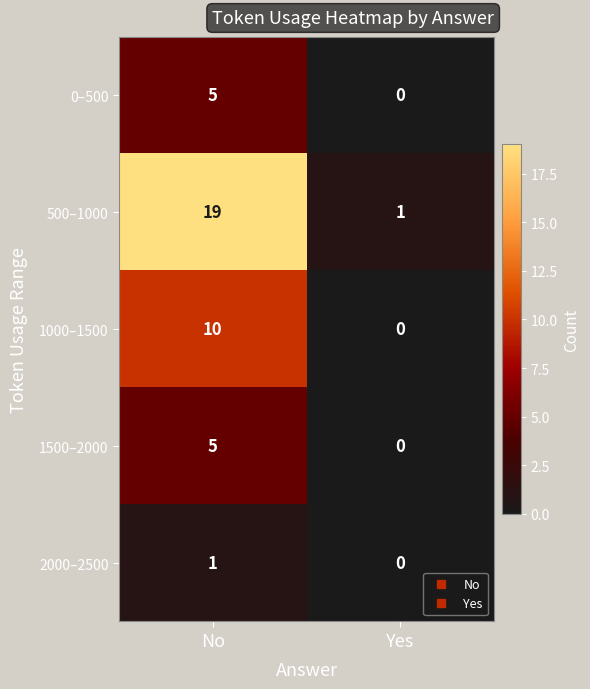

List the labels in order of 500–1000 value, smallest first.

Yes, No